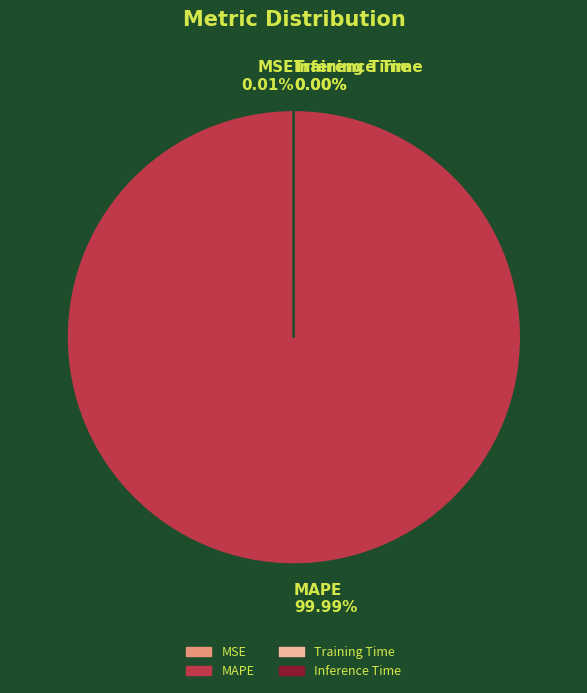

Count the number of slices in the pie.

4